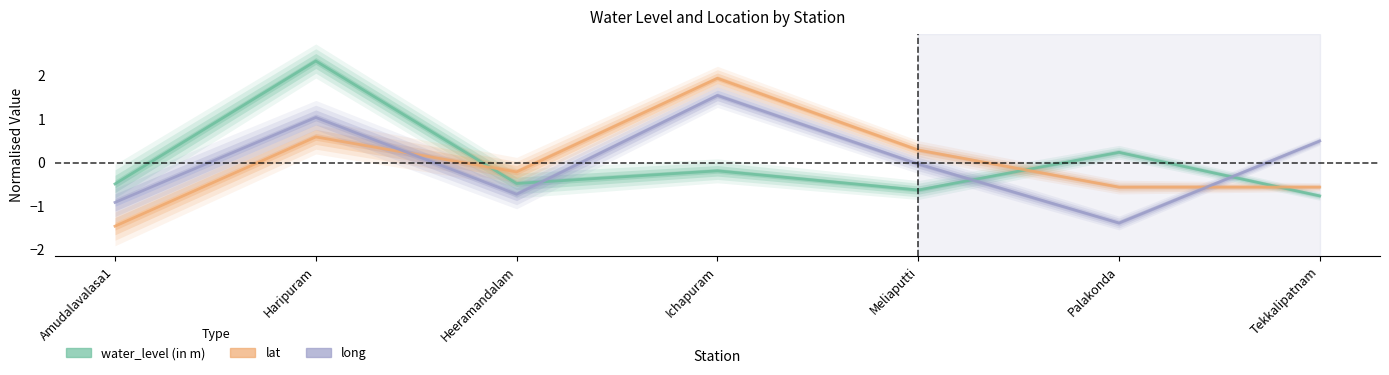

Is the value of lat at Palakonda greater than the value of long at Haripuram?

No